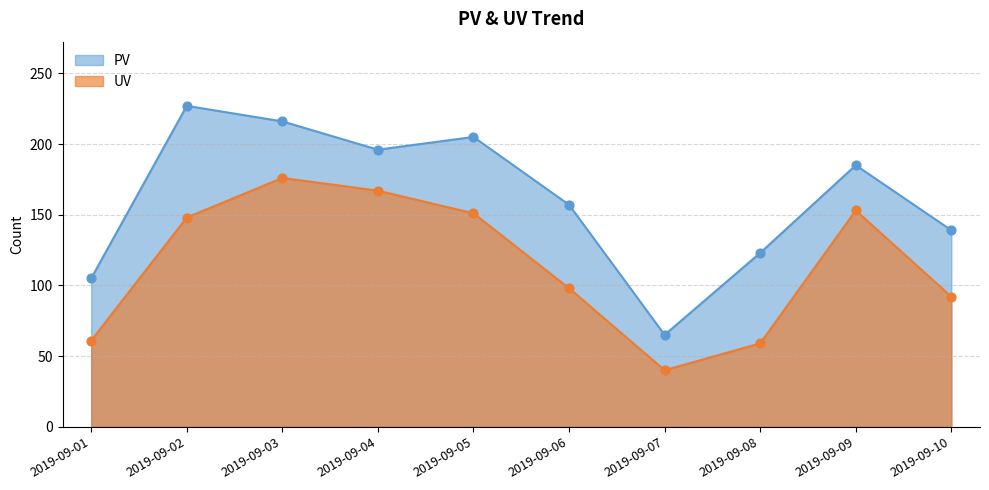

Which series contains the highest Y value?

PV